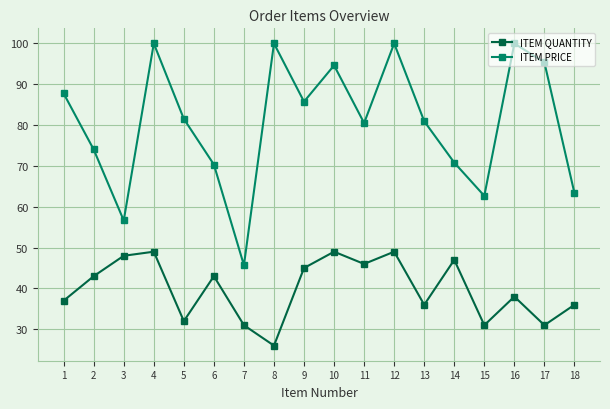

True or false: ITEM PRICE and ITEM QUANTITY cross at least once.

False